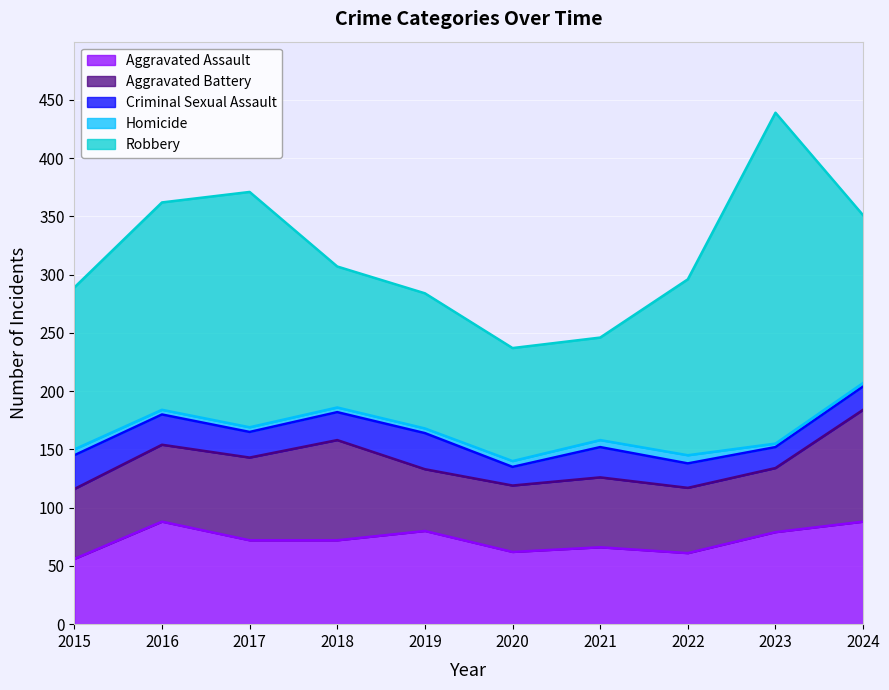

At which label does Robbery first exceed 144?

2016